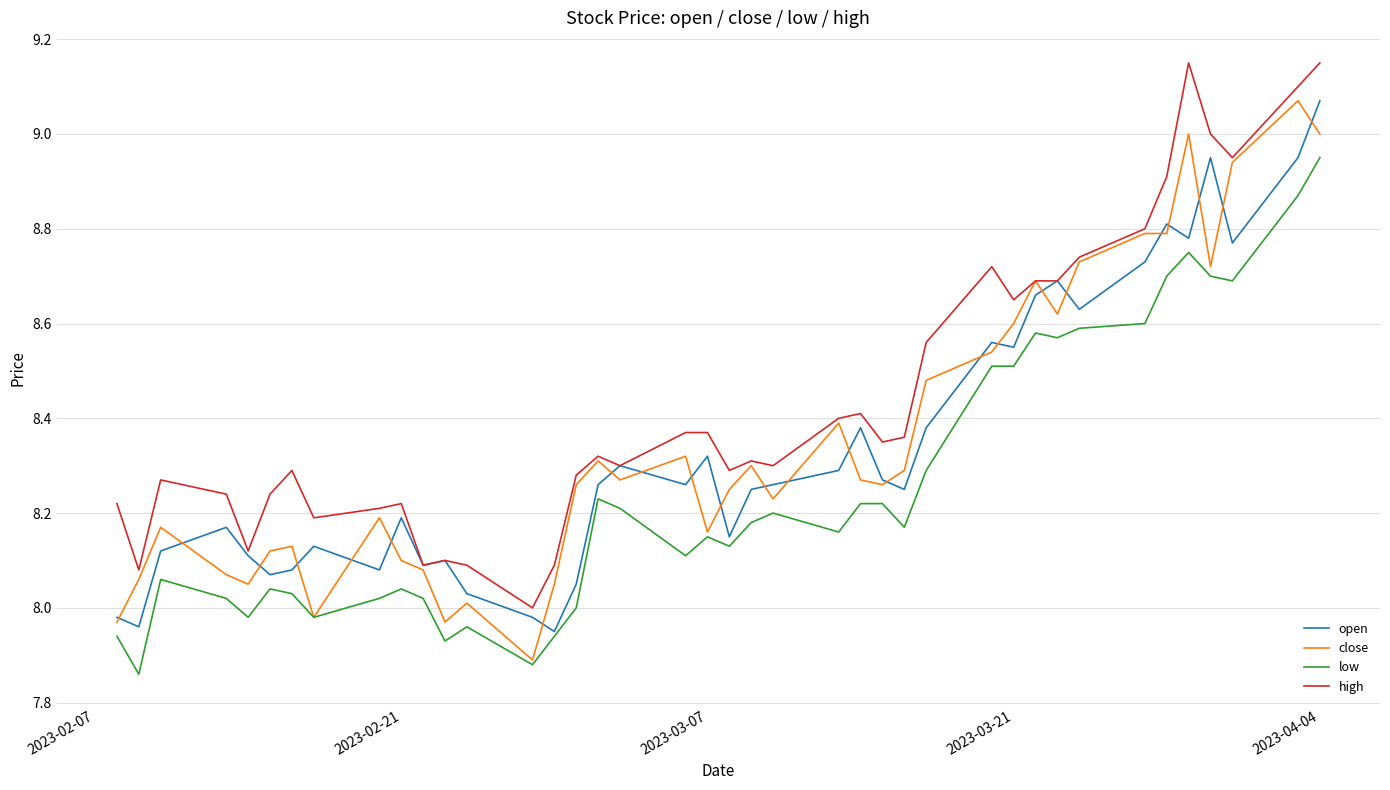

True or false: low and high cross at least once.

False